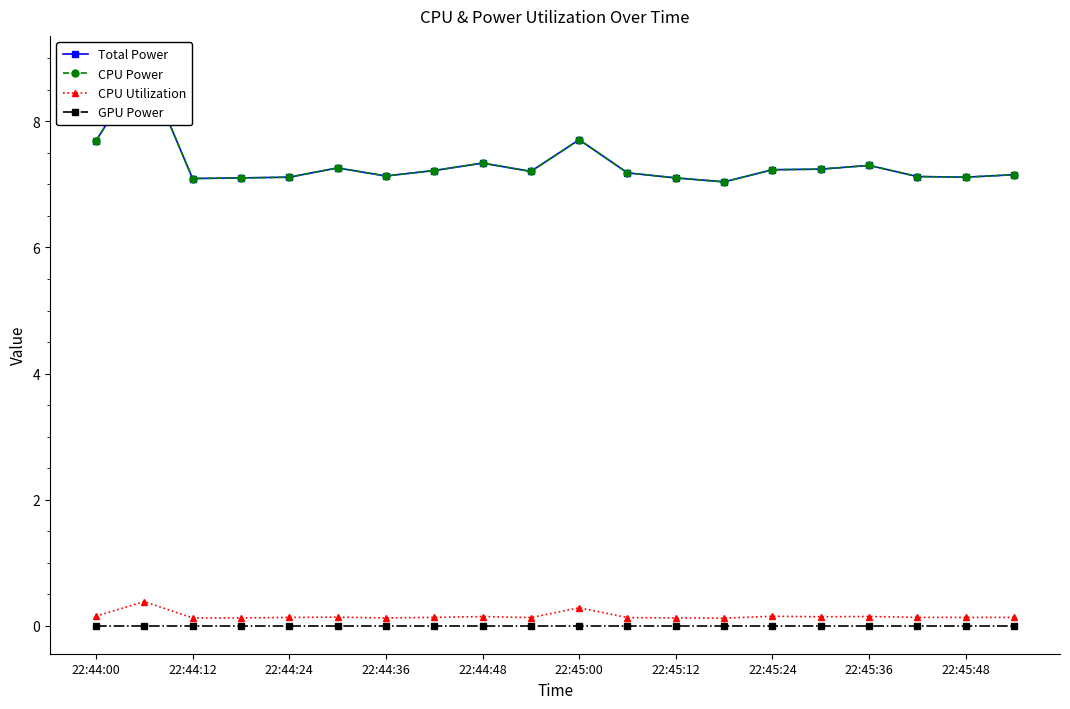

What is the average value of the CPU Utilization series?

0.2